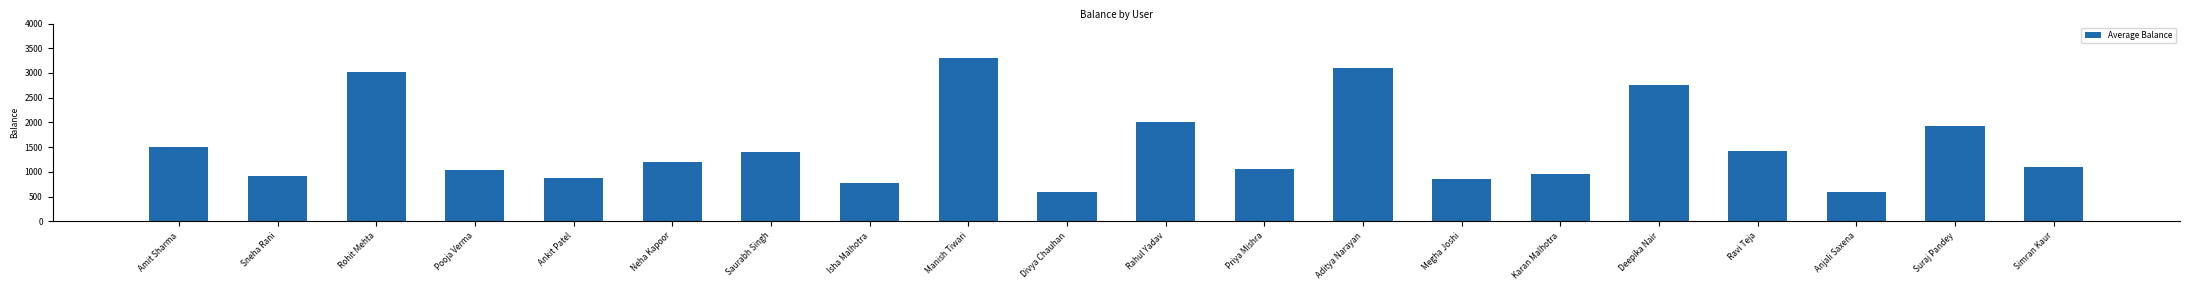

How many series are shown in this chart?

1